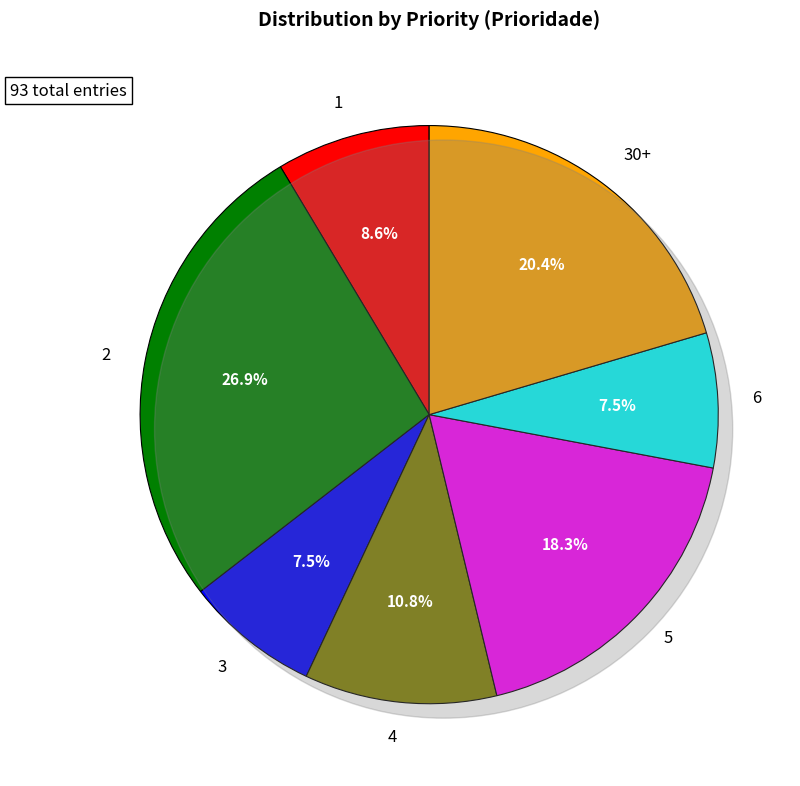

Which has a higher value, 1 or 3?

1